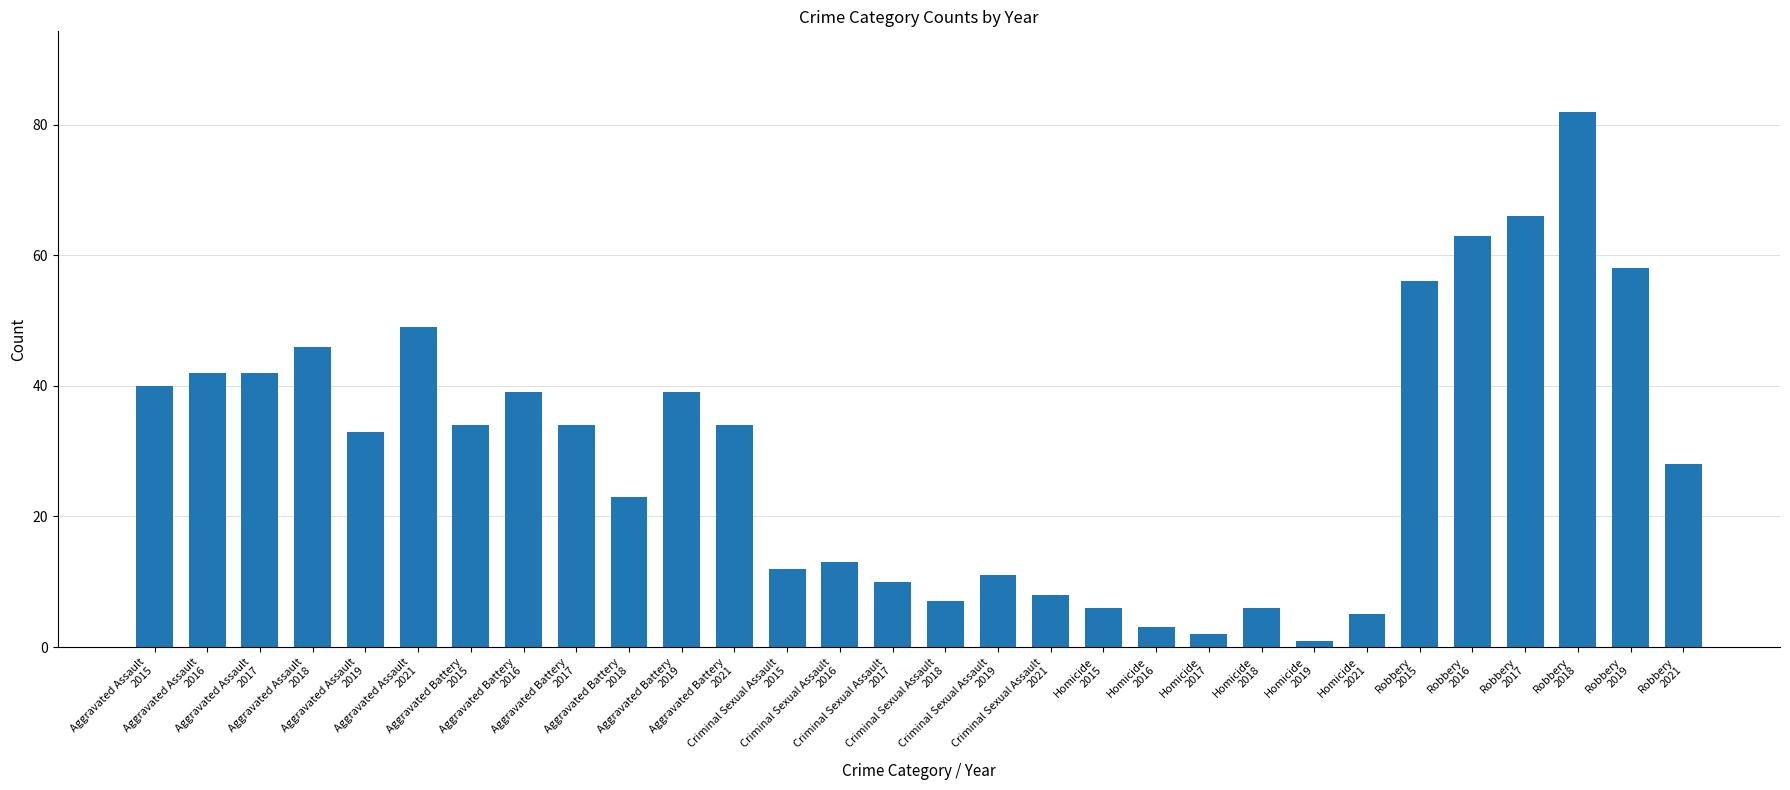

What is the difference between the maximum and minimum values?

81